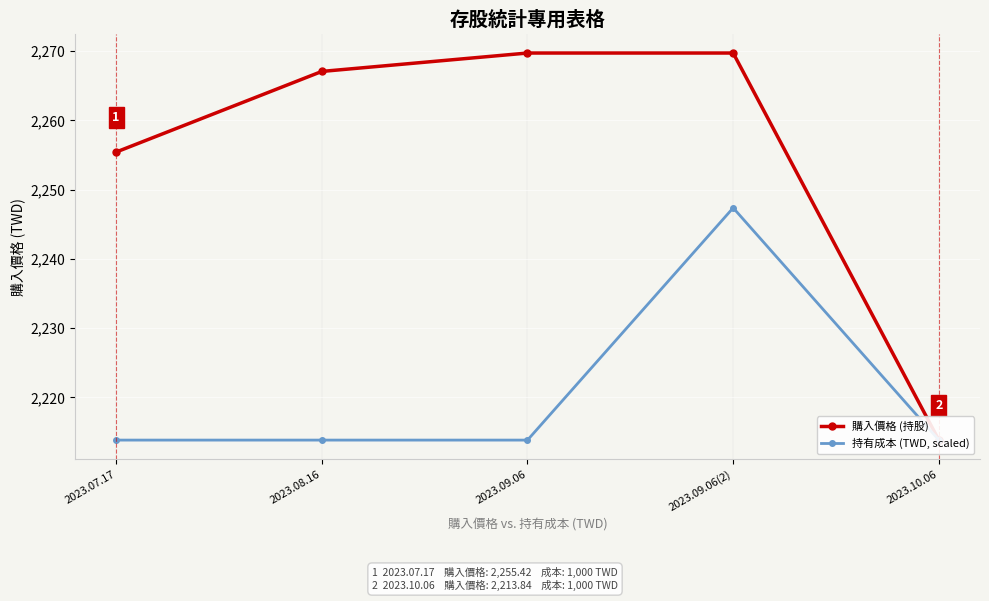

Count the number of categories in the chart.

5